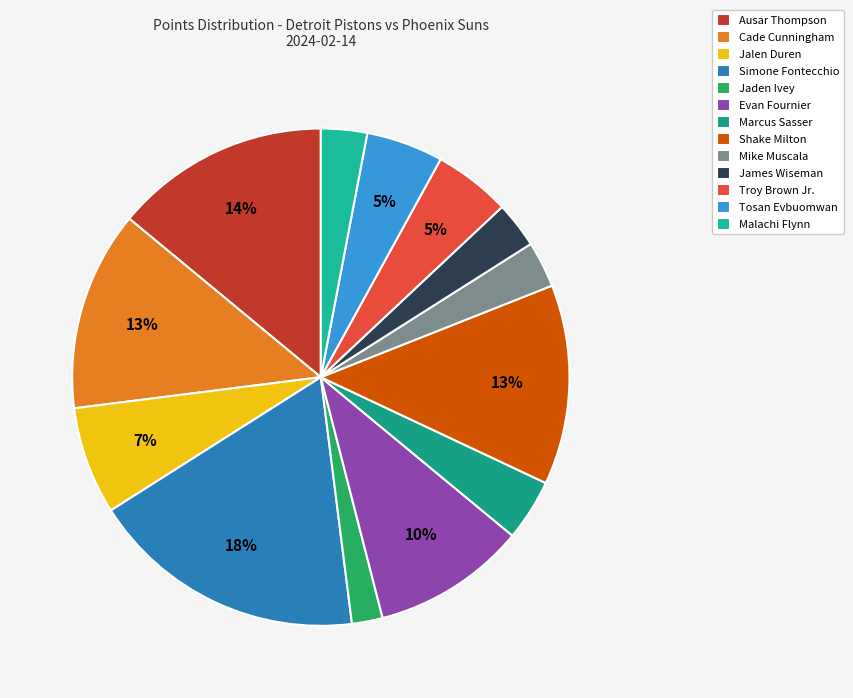

What is the change in value from Marcus Sasser to Malachi Flynn?

-1